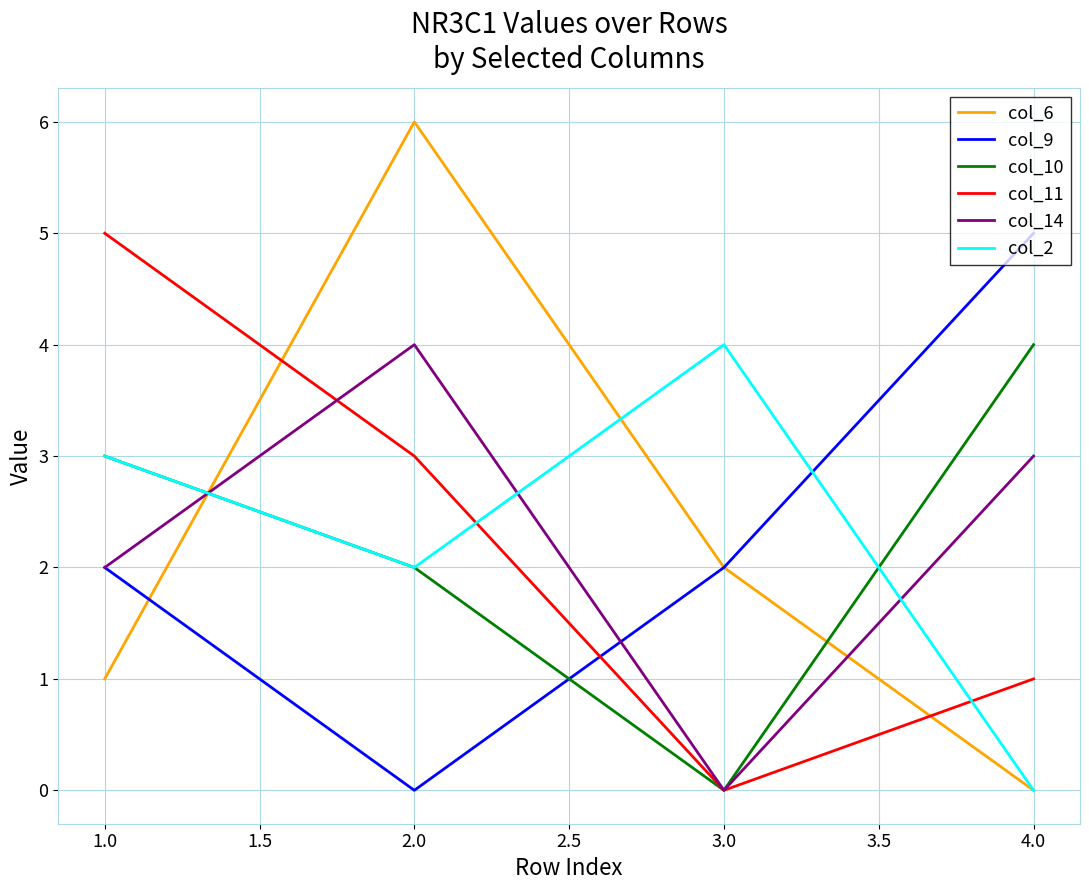

Rank the categories by col_6 value from highest to lowest.

2.0, 3.0, 1.0, 4.0